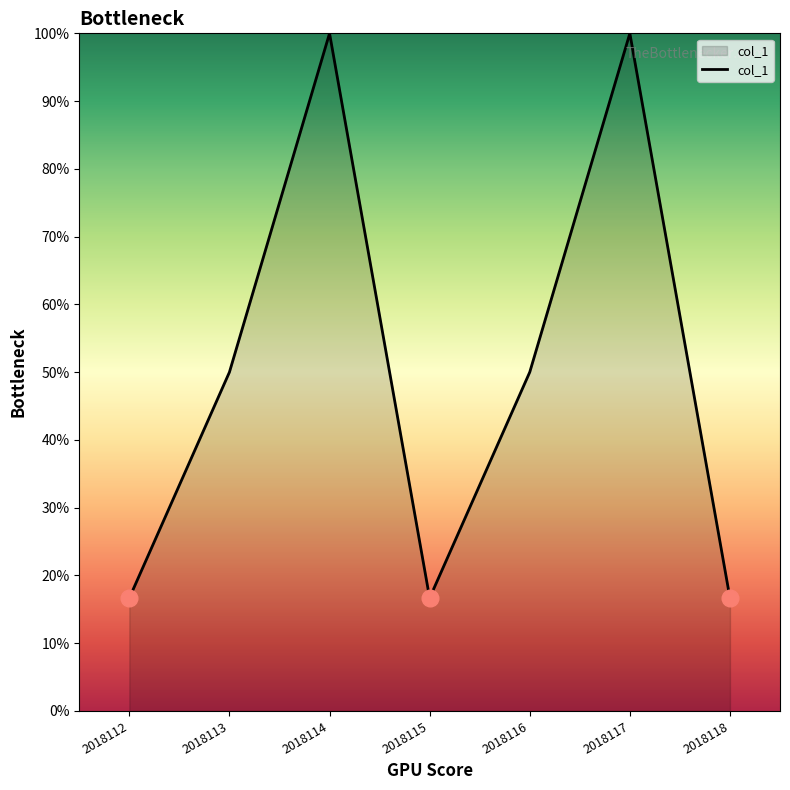

Reading left to right, transcribe all the data shown in this chart.

2018112=16.7	2018113=50.0	2018114=100.0	2018115=16.7	2018116=50.0	2018117=100.0	2018118=16.7